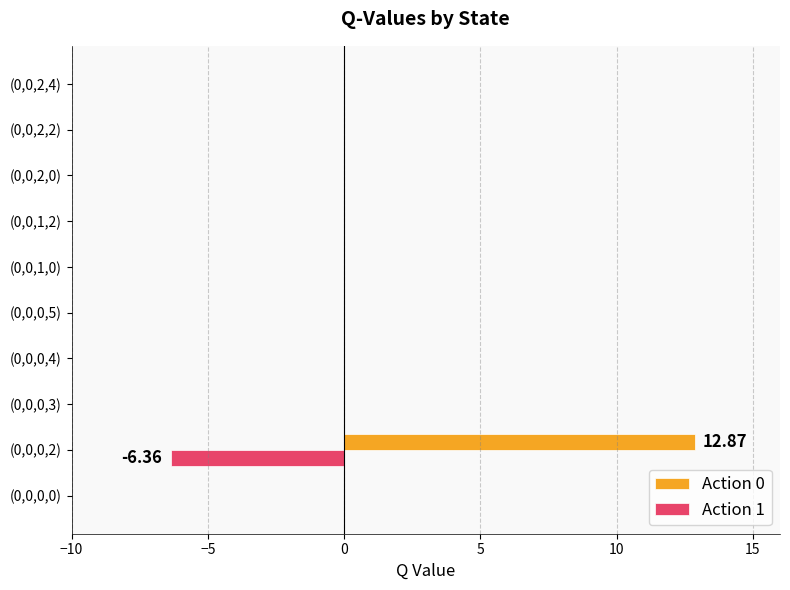

Count the Action 1 values in the range 0 to 1.

9